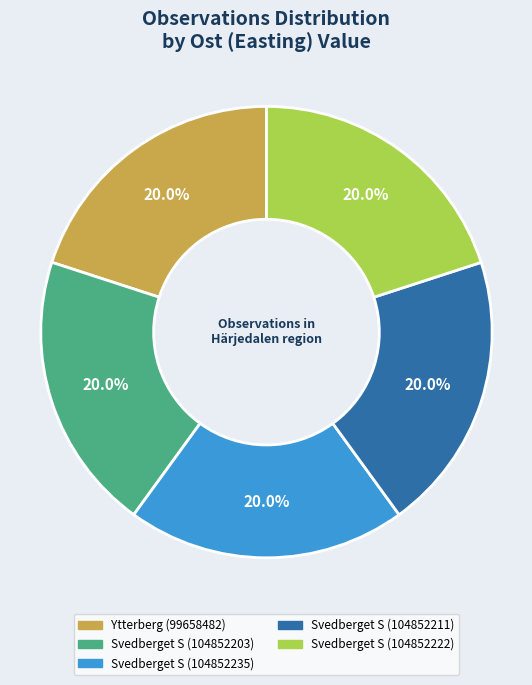

What is the ratio of the value at Svedberget S (104852203) to the value at Svedberget S (104852235)?

1.0